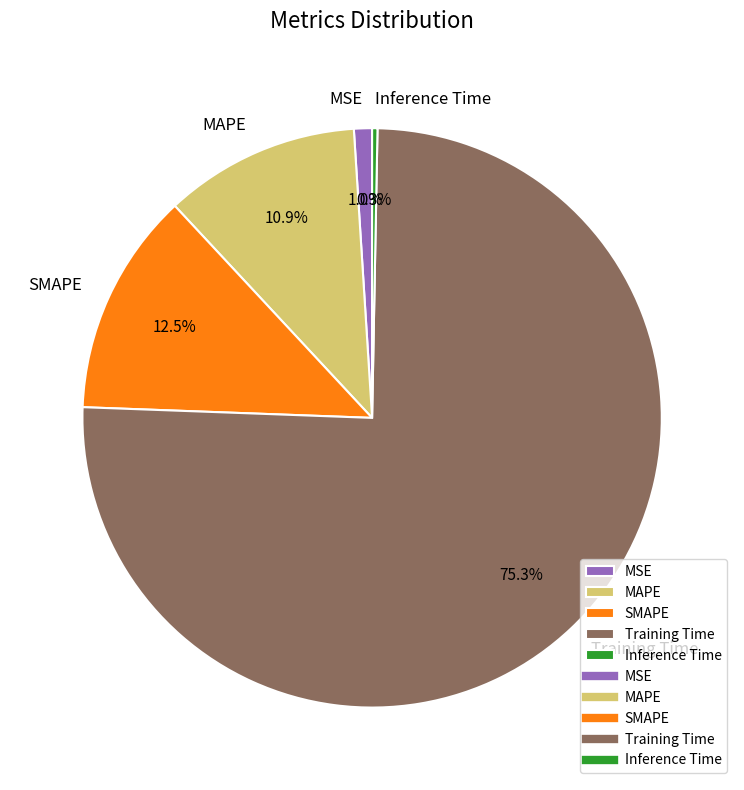

To the nearest percent, what is the difference between the MAPE and MSE slice percentages?

10%